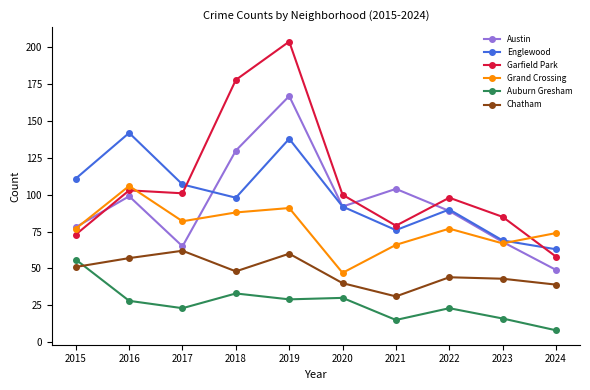

What is the value of the Chatham point at the 4th from the left?

48